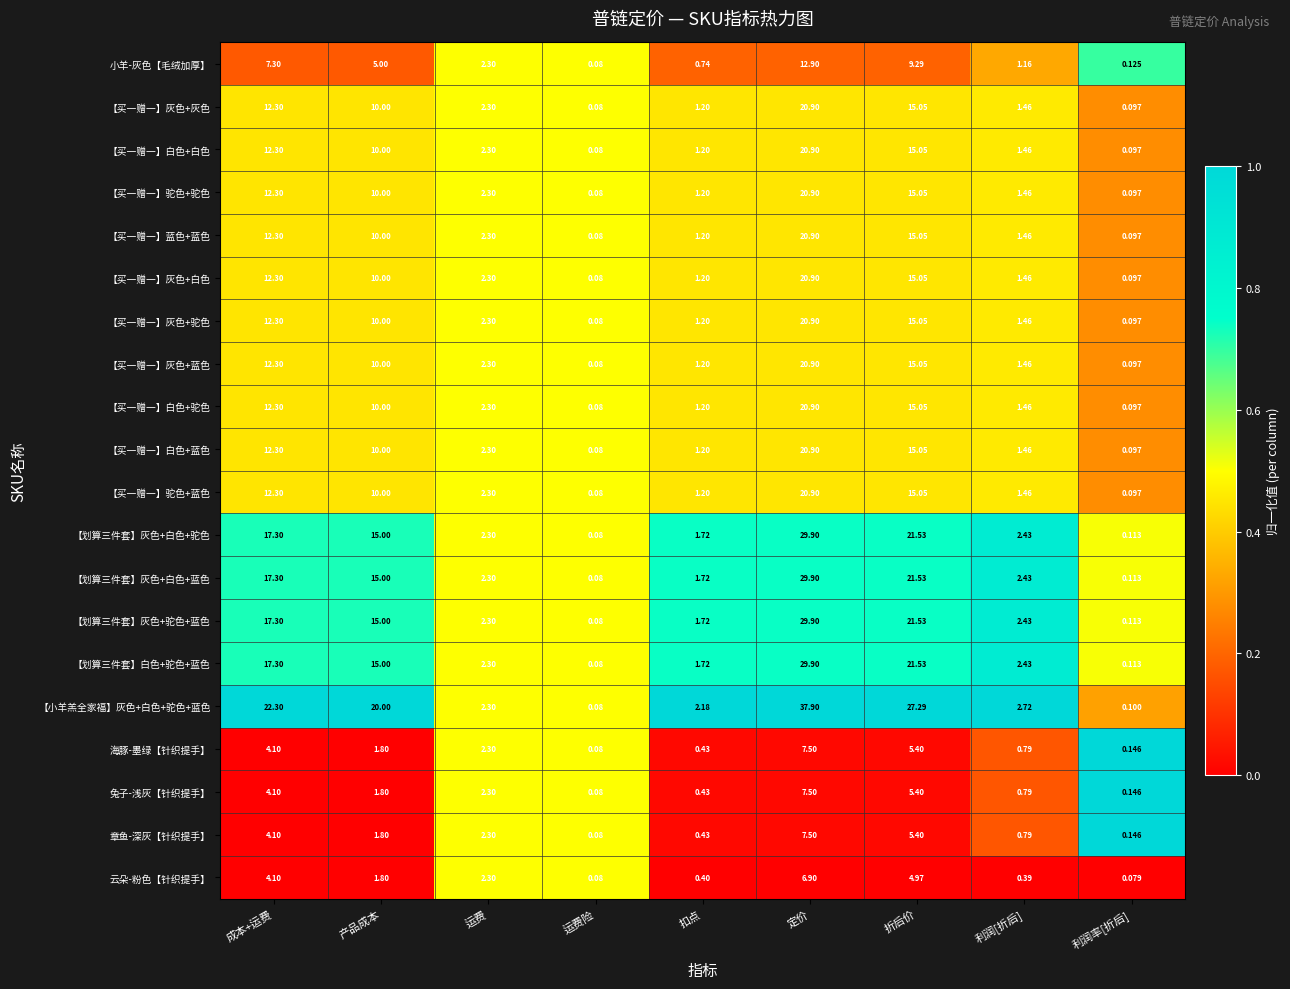

What is the difference between the highest and lowest values at 成本+运费?

18.2